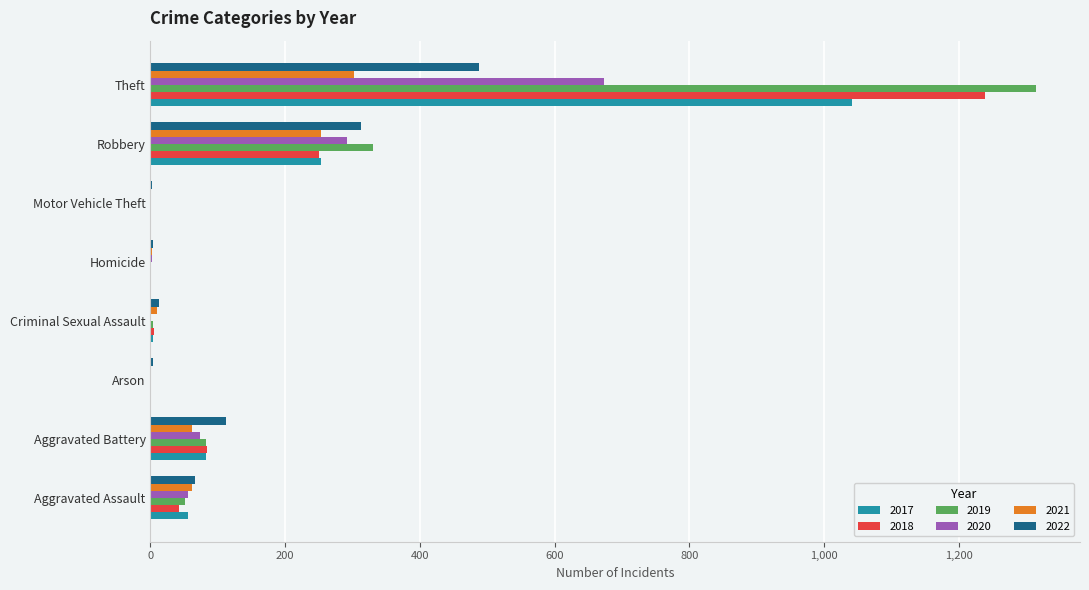

At which label is 2018 closest to 619?

Robbery